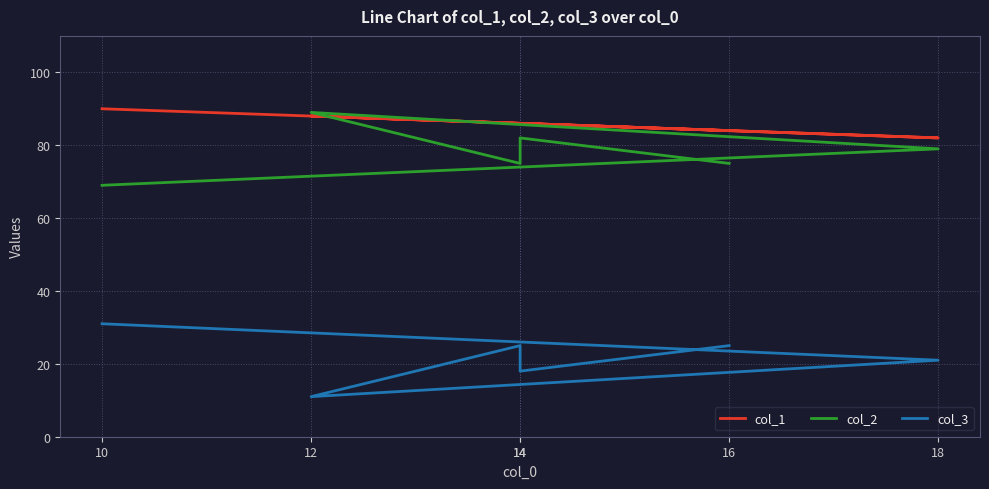

Between 10 and 18, which is larger?

10